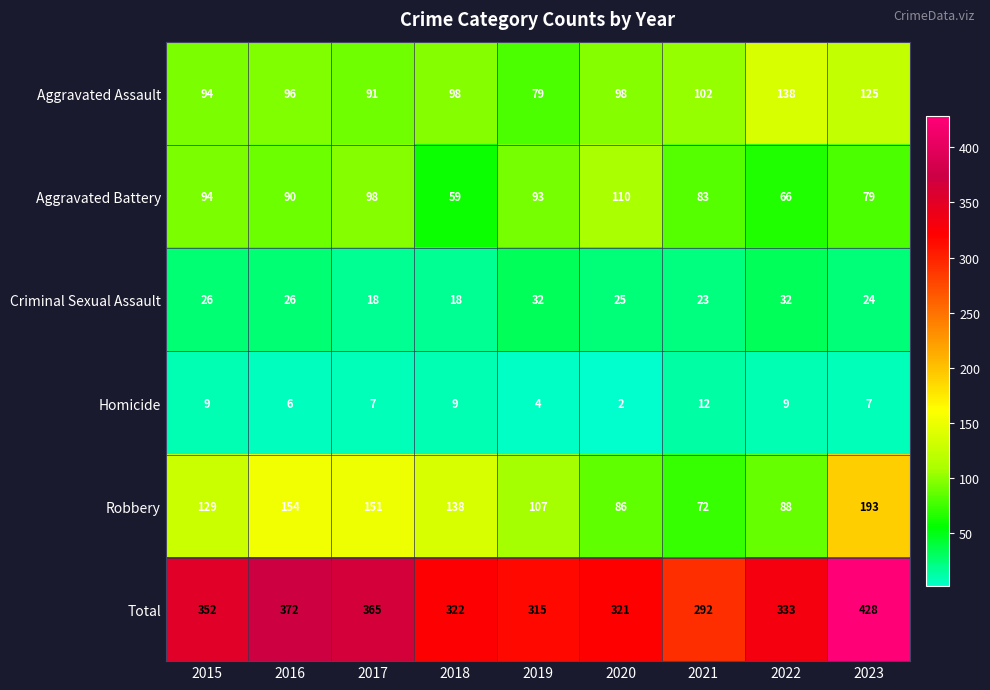

At which category does the chart reach its peak across all series?

2023